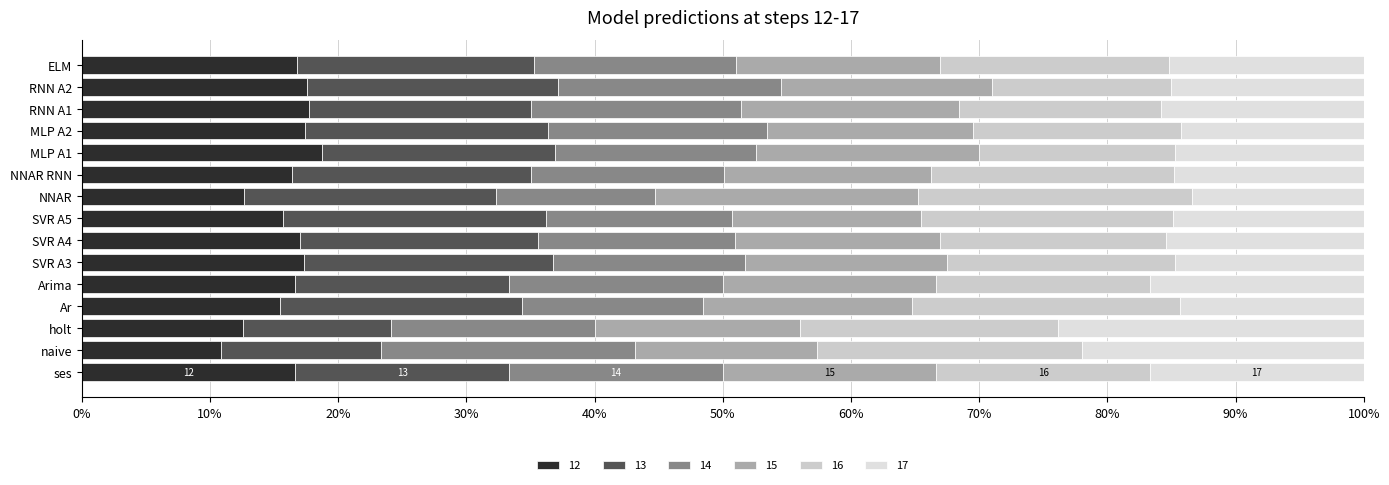

What is the sum of the 17 values at MLP A1 and SVR A4?

30.2